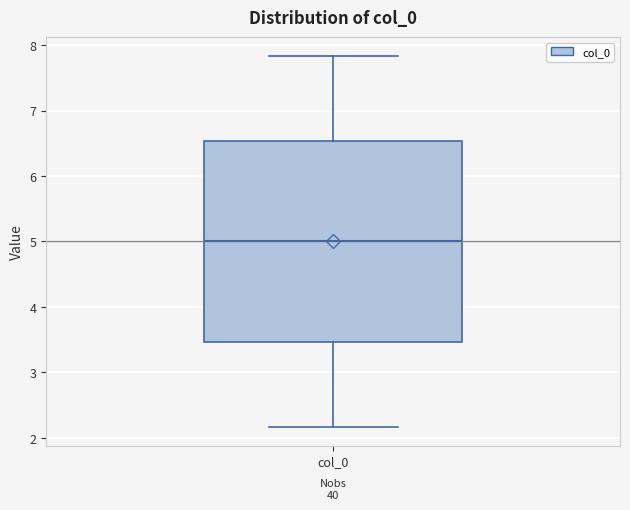

Where is the upper edge of the box for col_0 on the y-axis? The values are not printed on the chart, so give them approximately, as read against the axis.

6.5